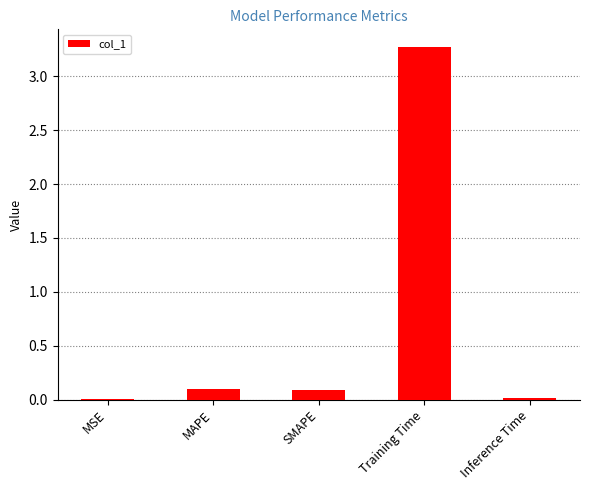

The value at Training Time is 0.8. True or false?

False